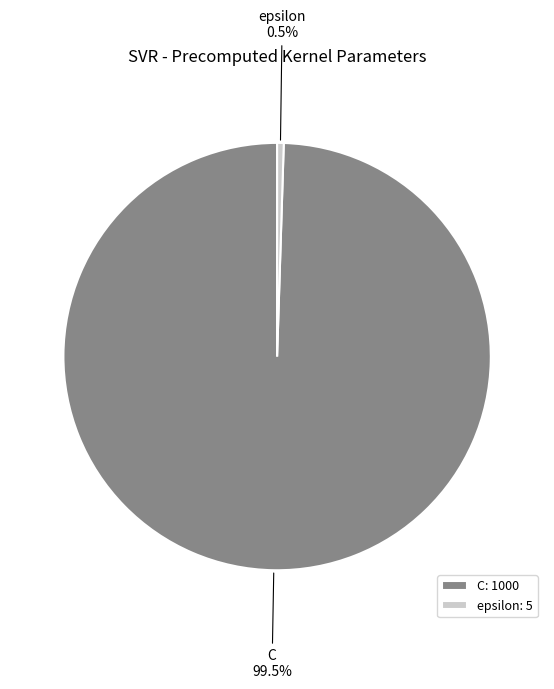

What is the majority slice?

C